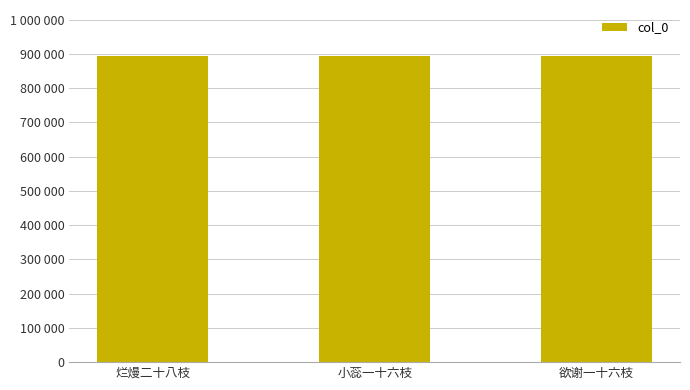

What is the label of the 1st bar from the left?

烂熳二十八枝